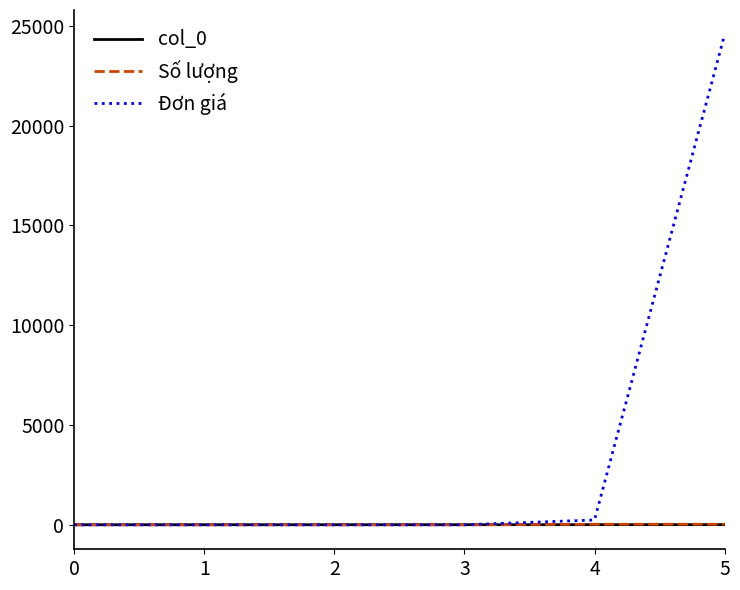

Does the chart have visible grid lines?

No